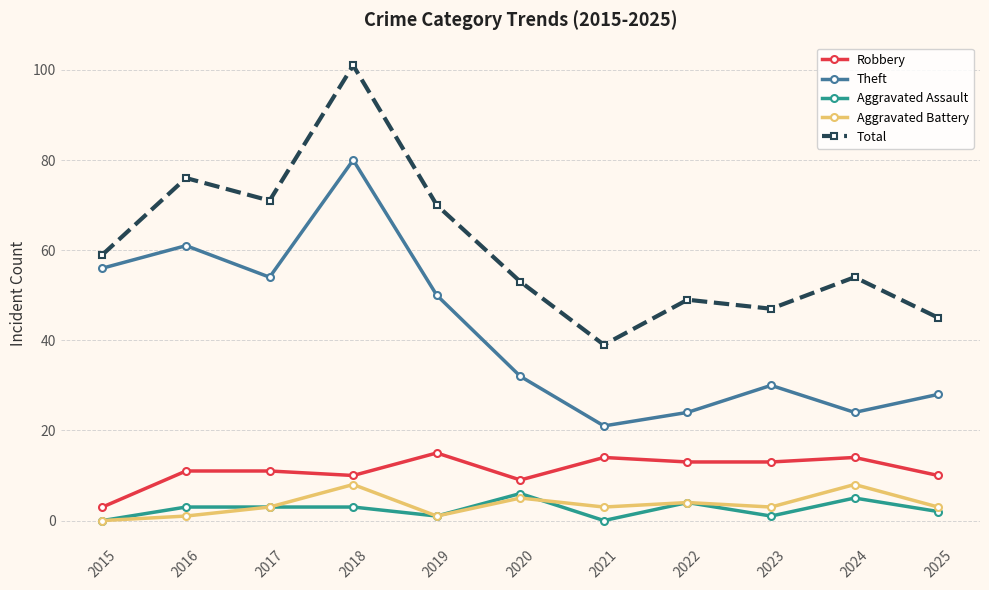

What are all the series names shown in the legend?

Robbery, Theft, Aggravated Assault, Aggravated Battery, Total